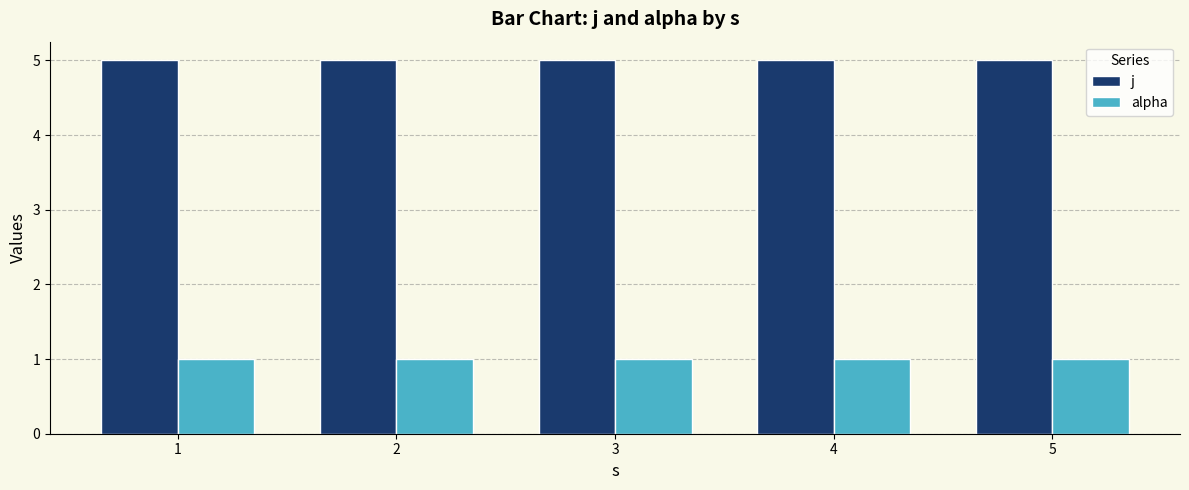

What is the highest value of the alpha series?

1